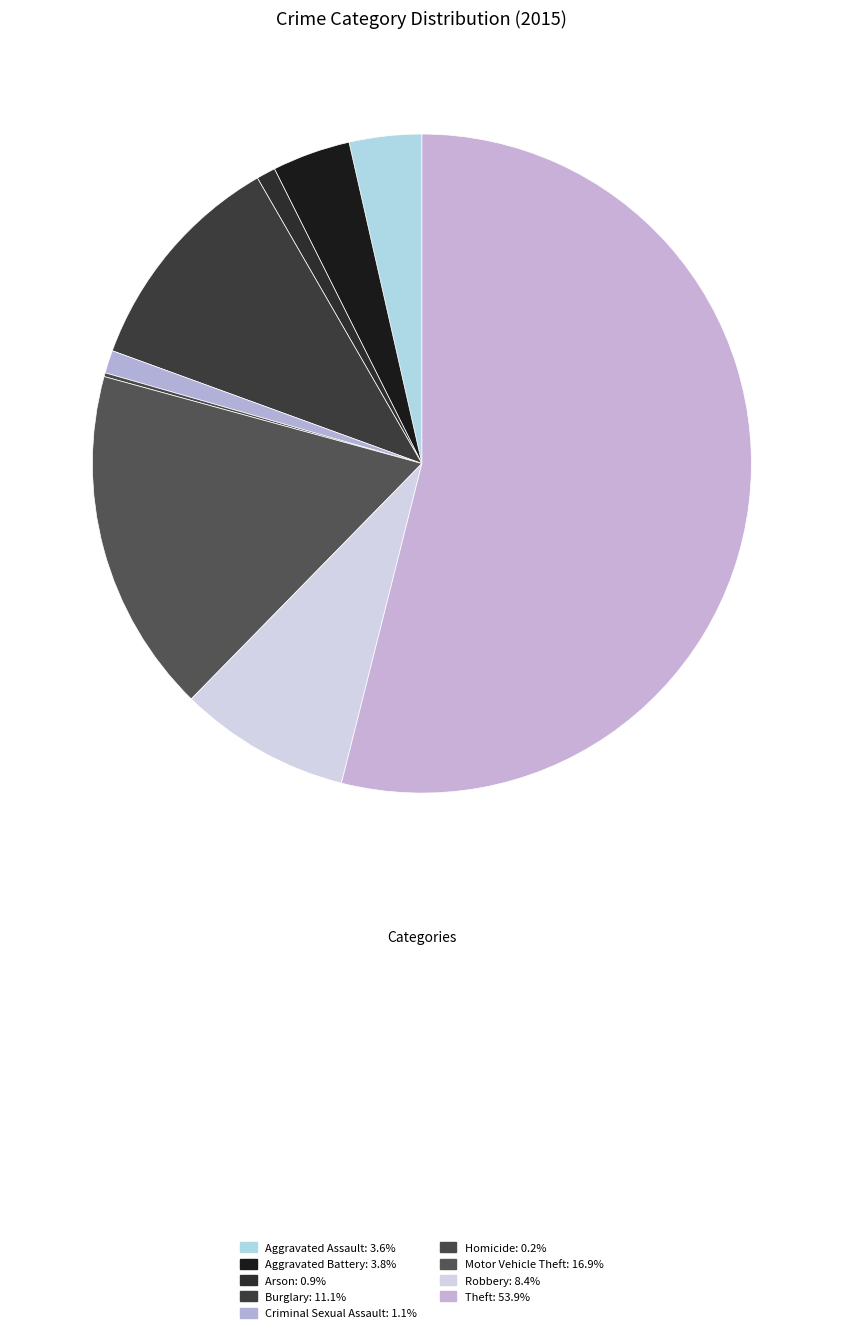

Between Homicide and Criminal Sexual Assault, which is larger?

Criminal Sexual Assault